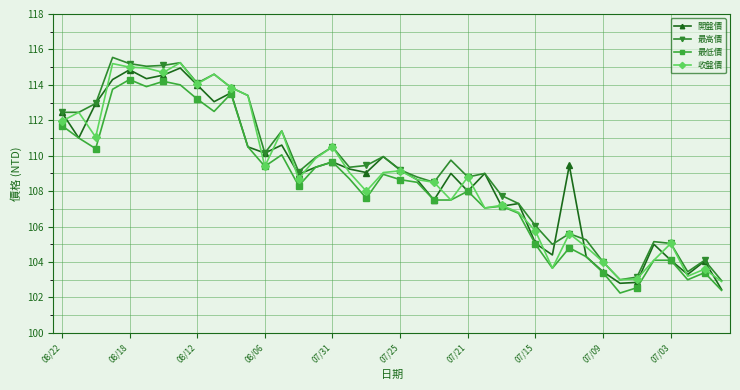

What is the lowest value of the 收盤價 series?

102.9